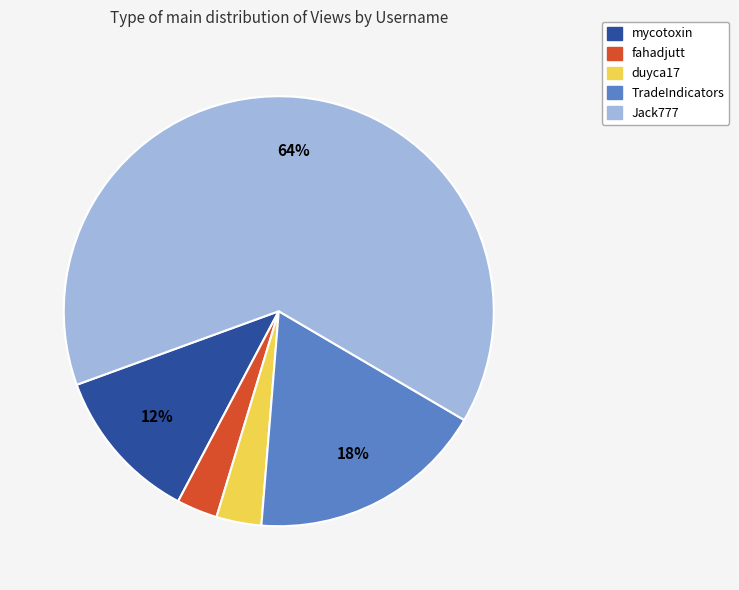

Do TradeIndicators and duyca17 together represent more than half of the pie?

No